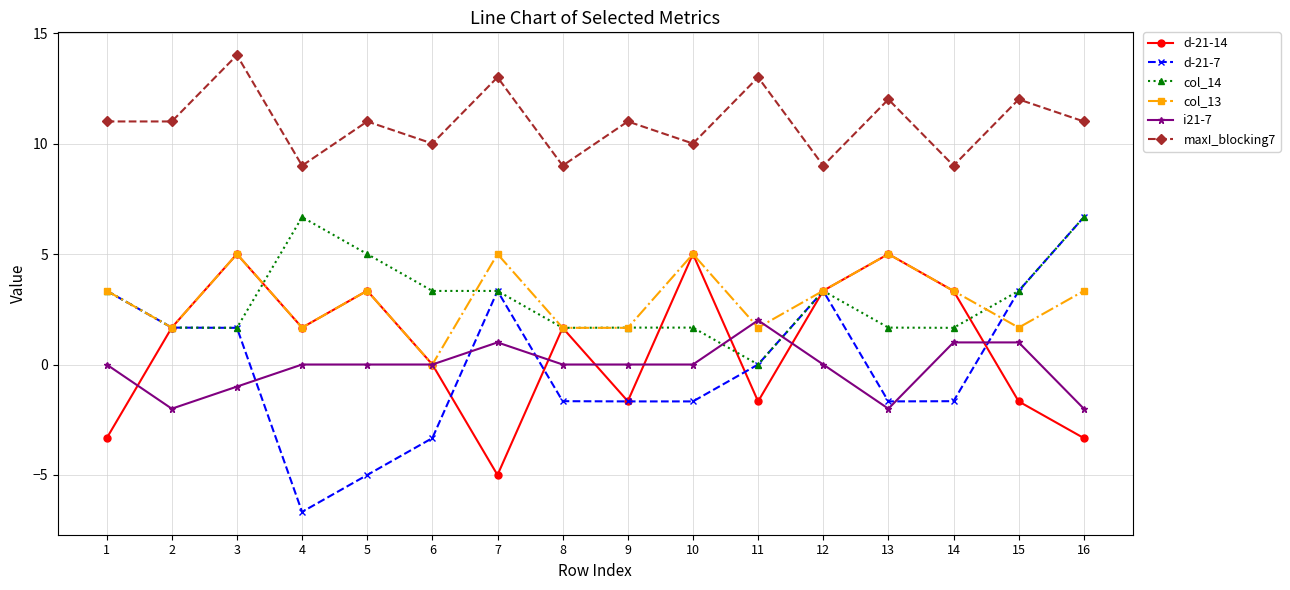

What is the difference between the highest and lowest values at 8?

10.7